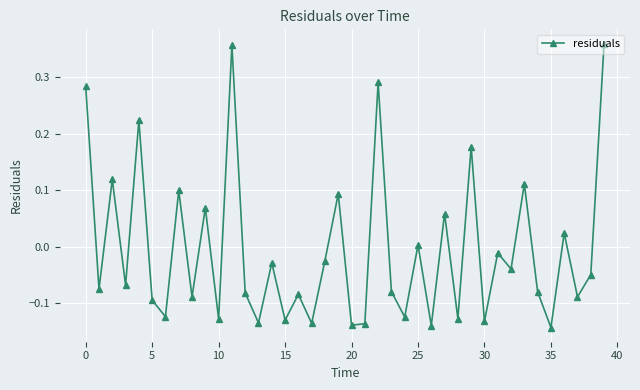

Does the chart display data point markers on the line(s)?

Yes